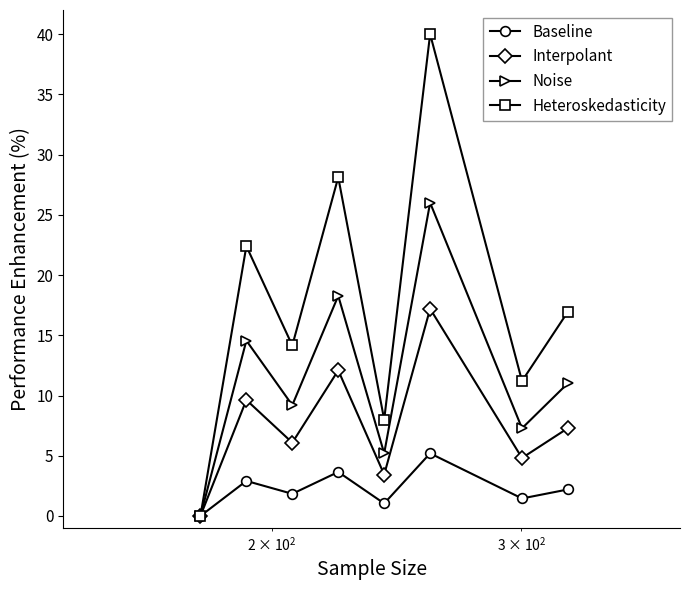

What is the value of the Interpolant point at the 4th from the left?

12.1